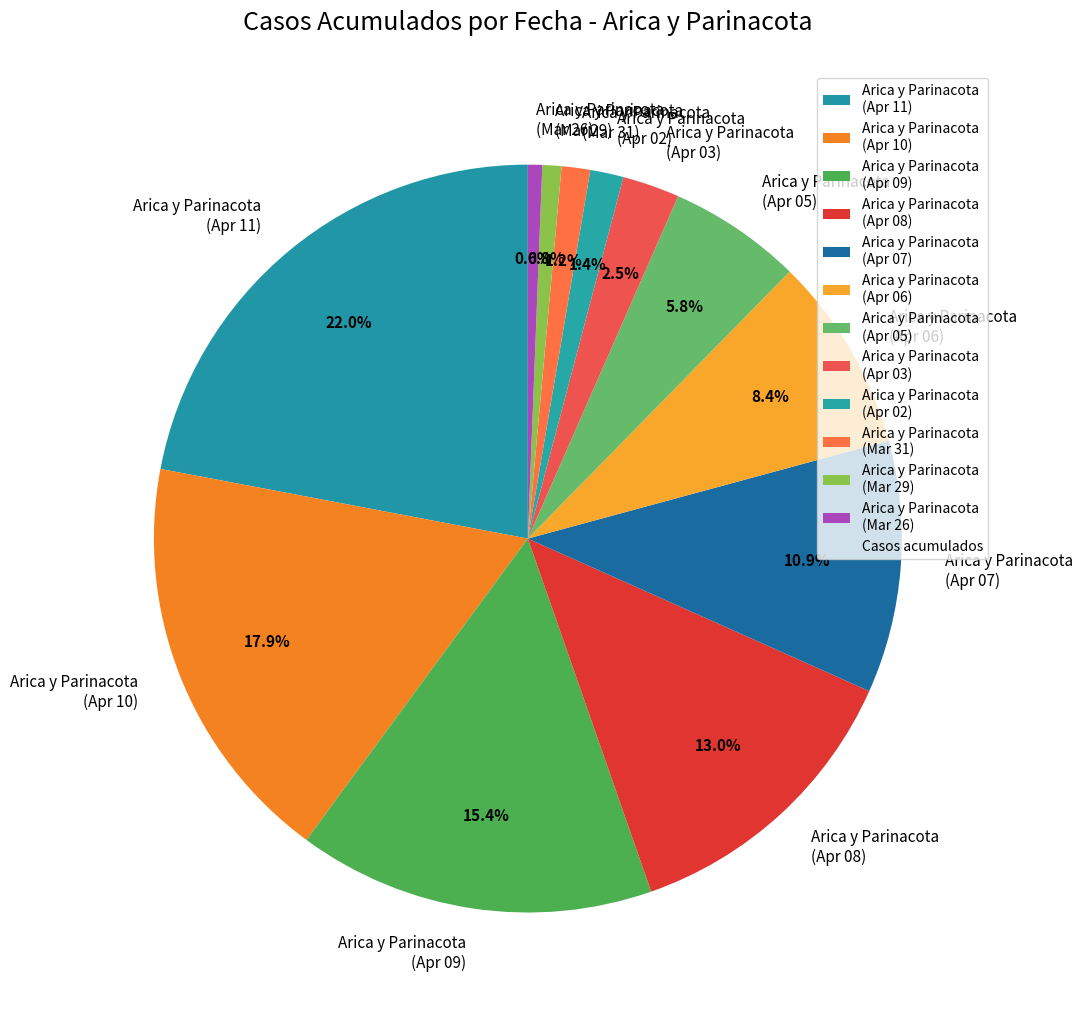

Is the sum of Arica y Parinacota (Apr 05) and Arica y Parinacota (Mar 26) greater than half?

No